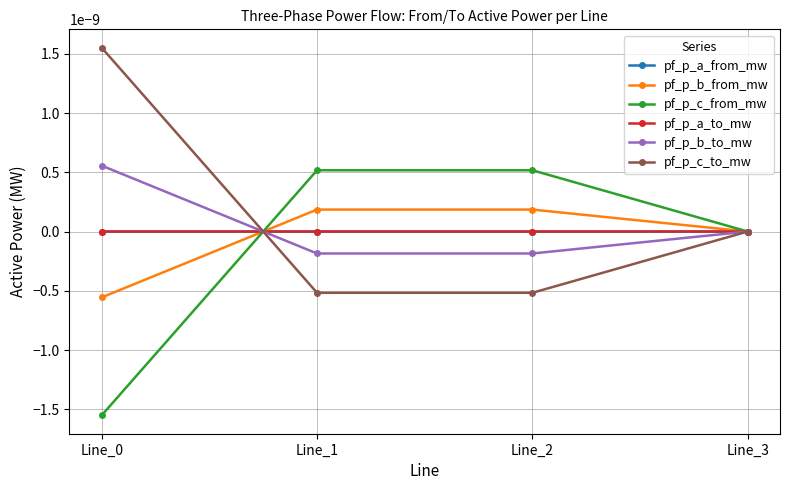

How many data points in pf_p_a_to_mw are above 0?

3